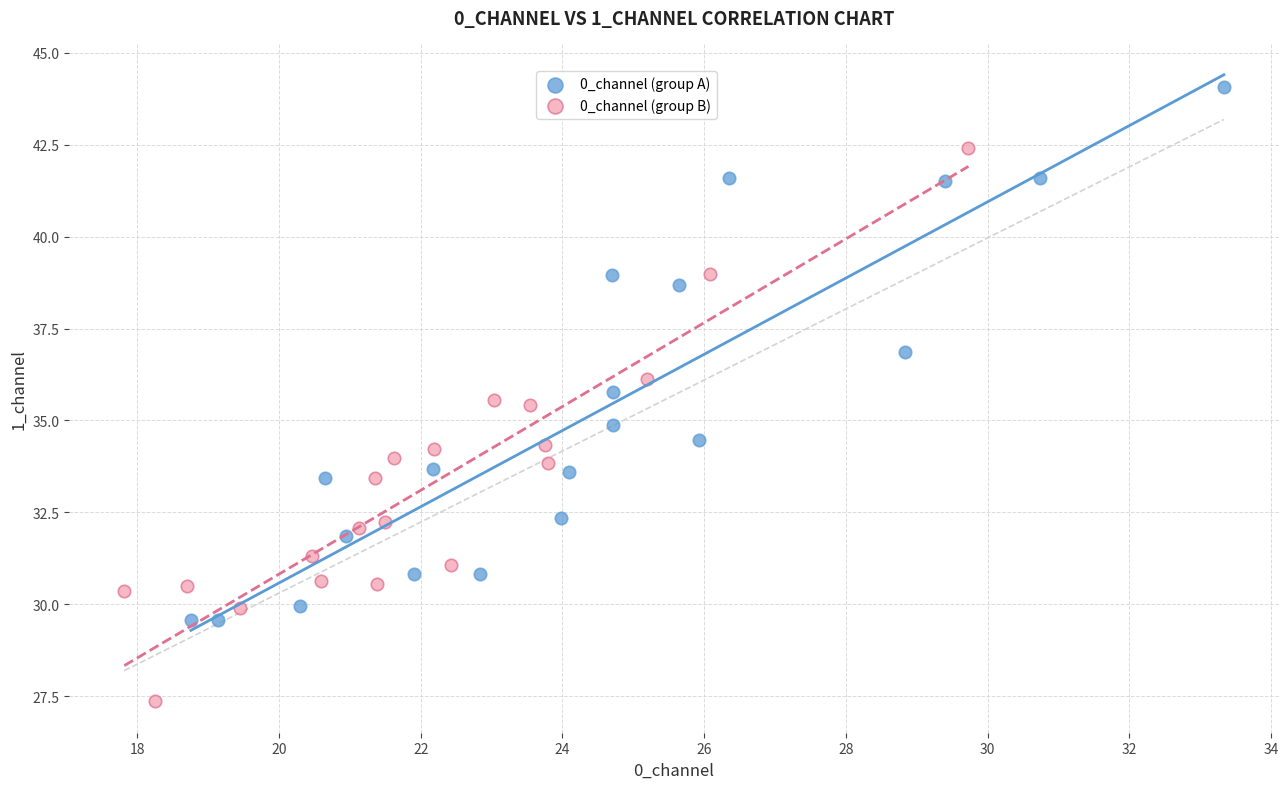

Which series reaches the minimum Y coordinate?

0_channel (group B)